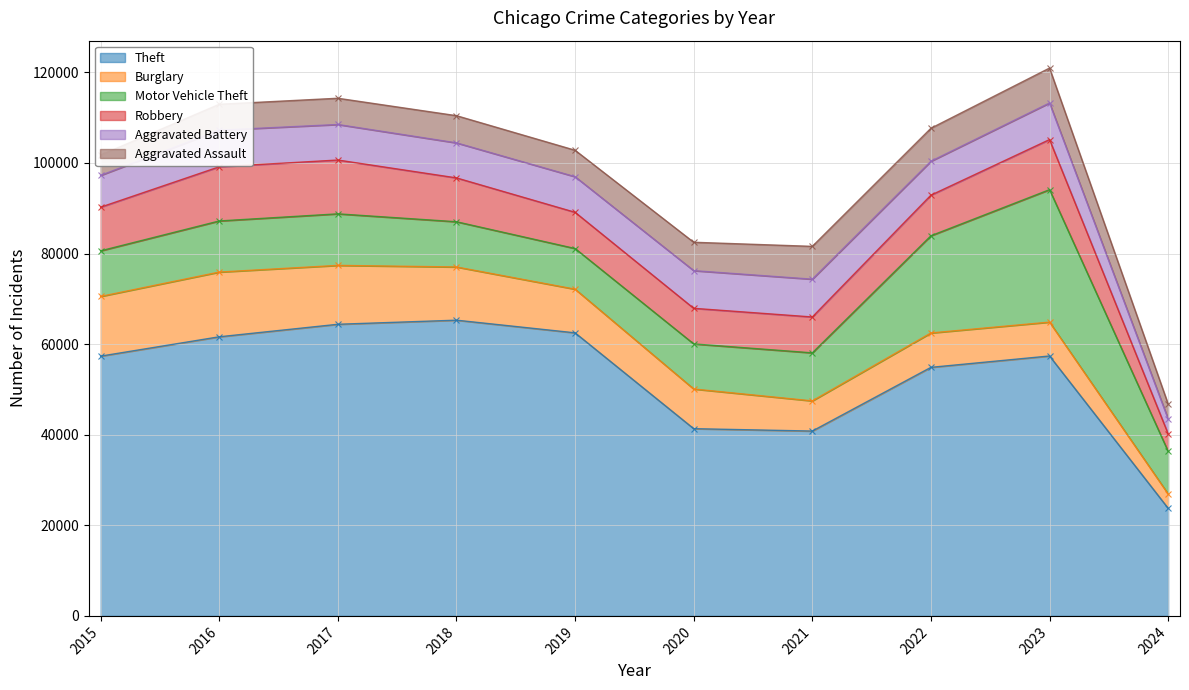

Which has a higher value, 2019 or 2022?

2019